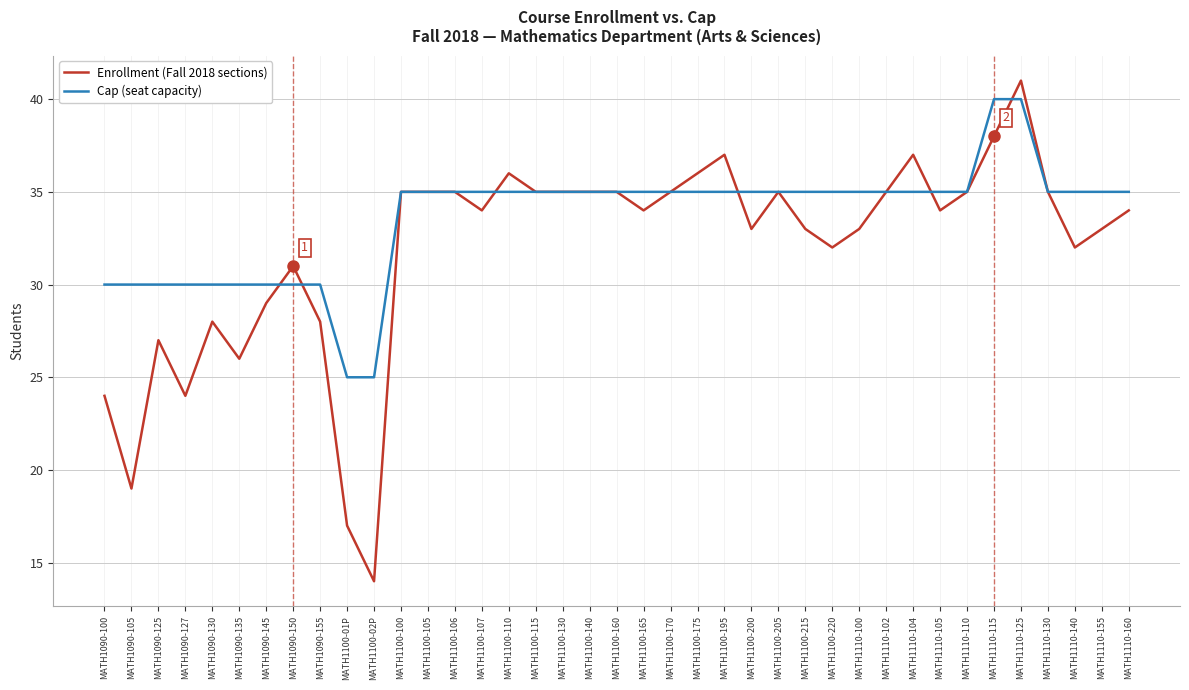

Between MATH1100-107 and MATH1110-130, which series saw the biggest shift?

Enrollment (Fall 2018 sections)